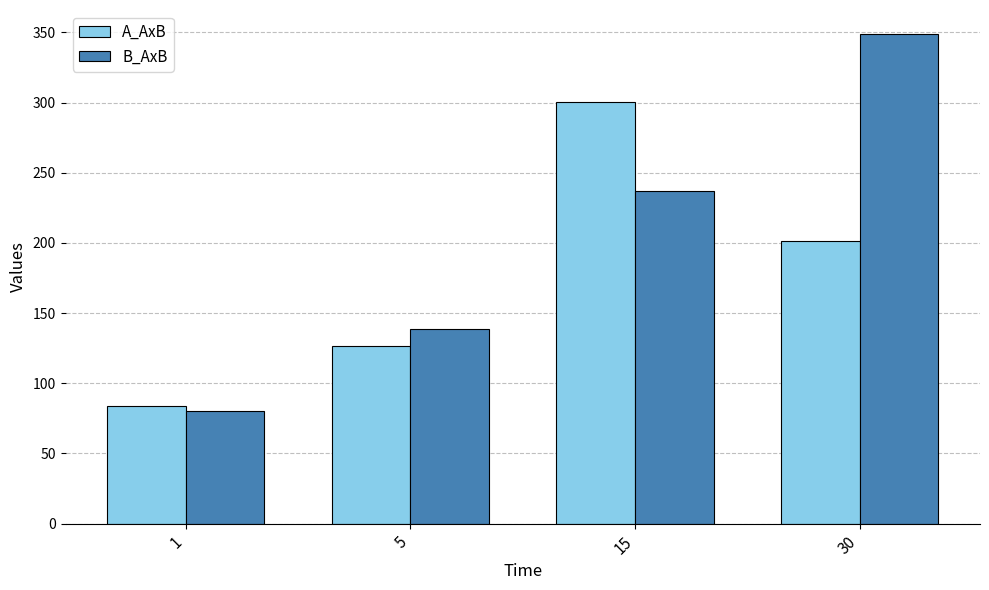

At which label does A_AxB first exceed 201?

15